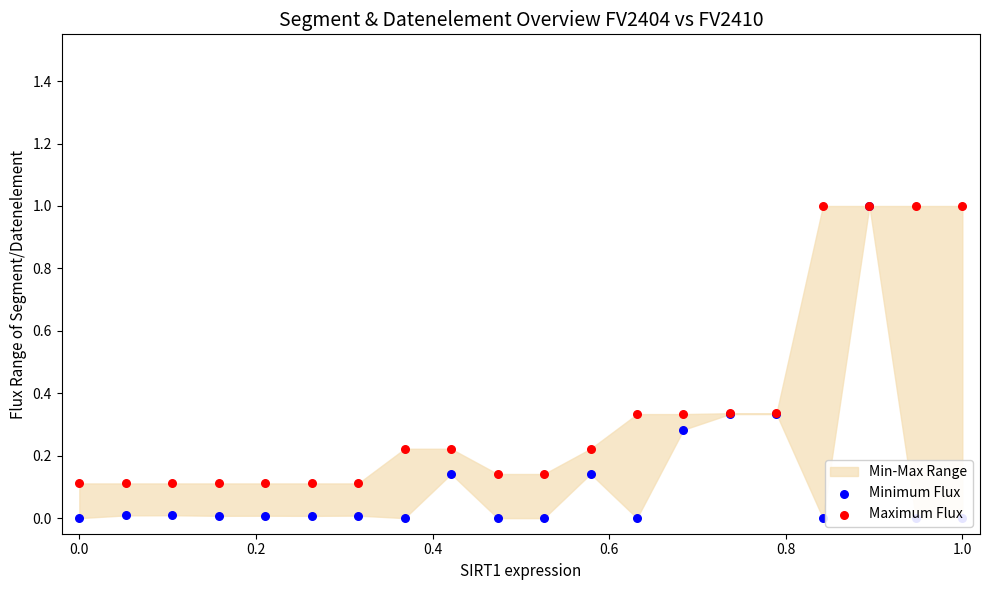

Is the value of Minimum Flux at 1.0 greater than the value of Maximum Flux at 19?

No